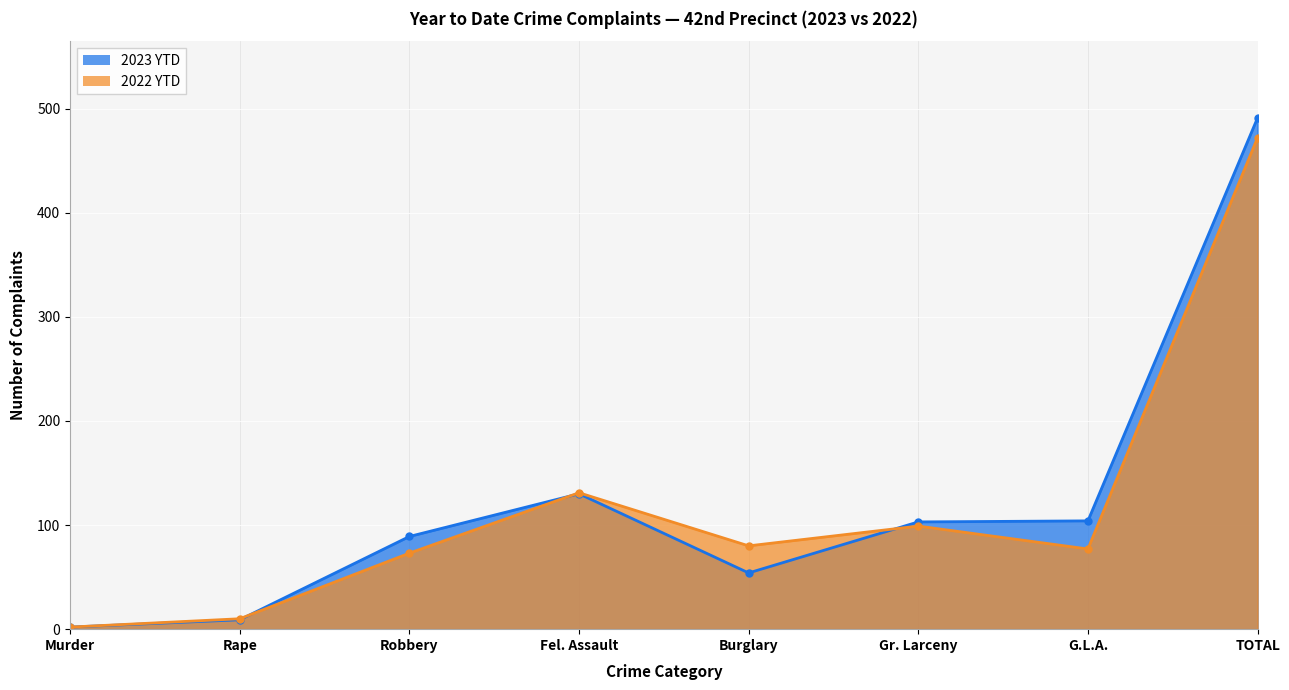

At which label does 2023 YTD first exceed 103?

Fel. Assault